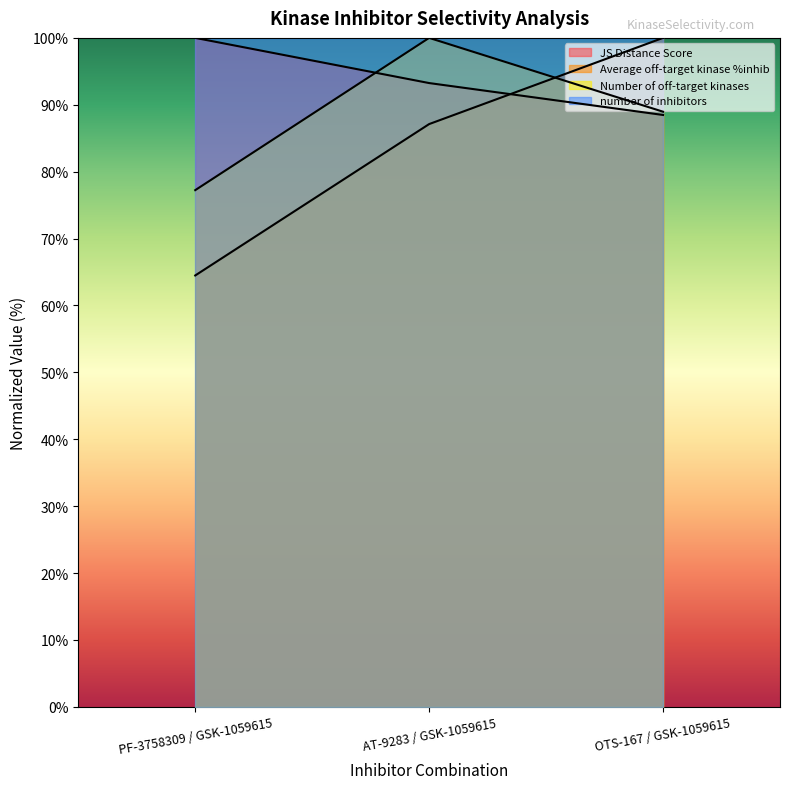

Which has a higher value, AT-9283 / GSK-1059615 or PF-3758309 / GSK-1059615?

PF-3758309 / GSK-1059615